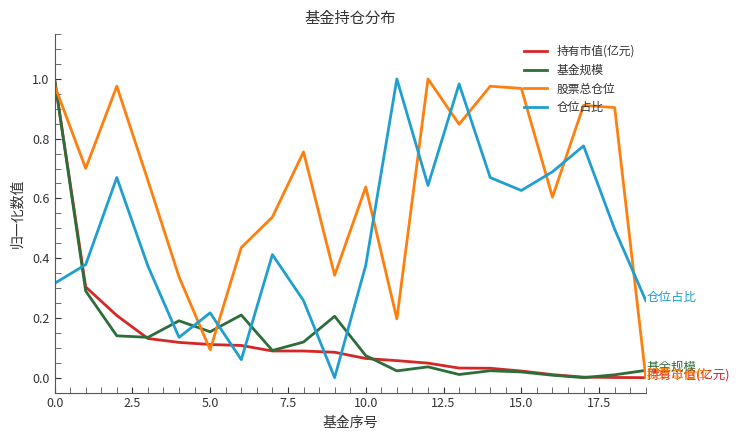

True or false: 仓位占比 and 持有市值(亿元) cross at least once.

True